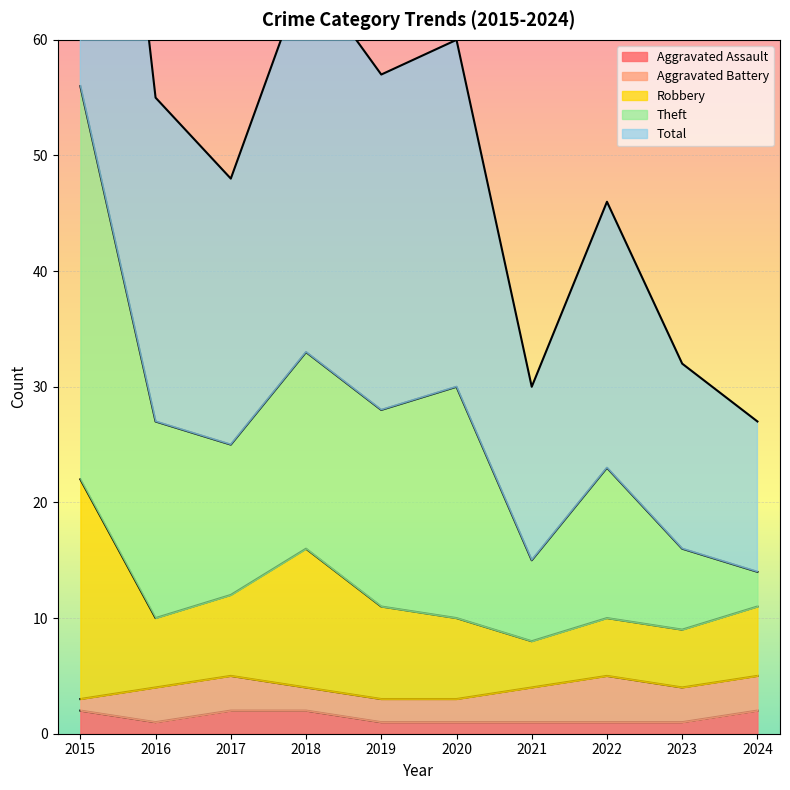

Read the Robbery value at 2021.

8